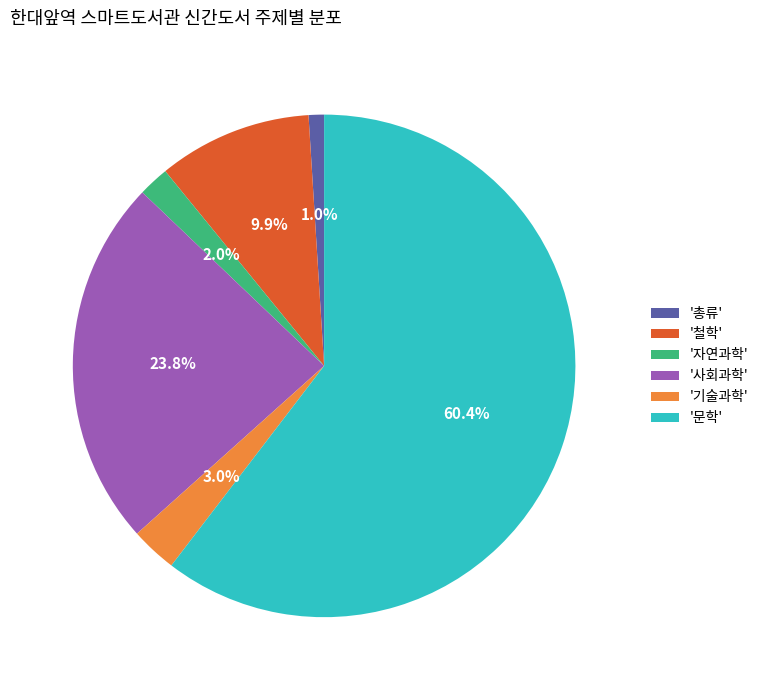

Rank the categories by value from lowest to highest.

'총류', '자연과학', '기술과학', '철학', '사회과학', '문학'